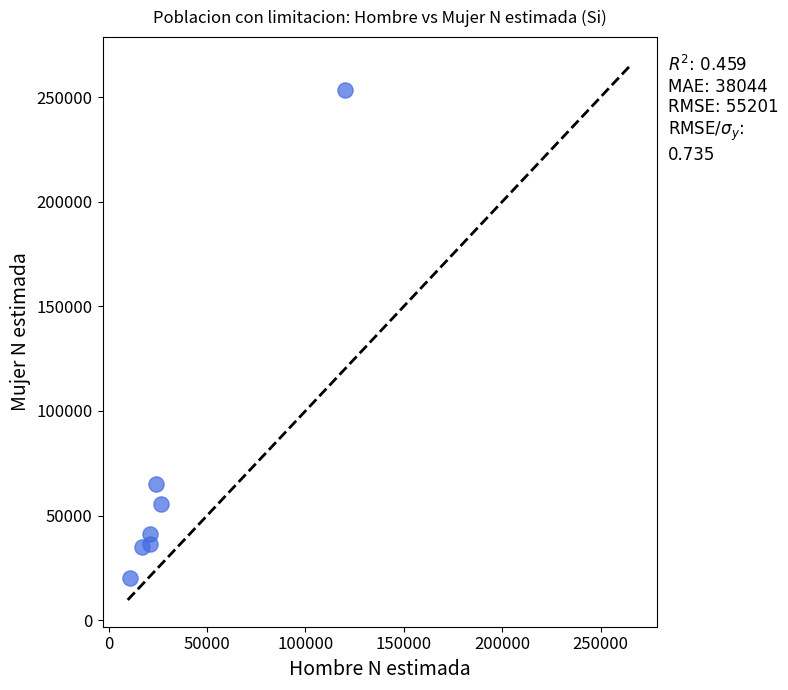

What is the average Y value?

72351